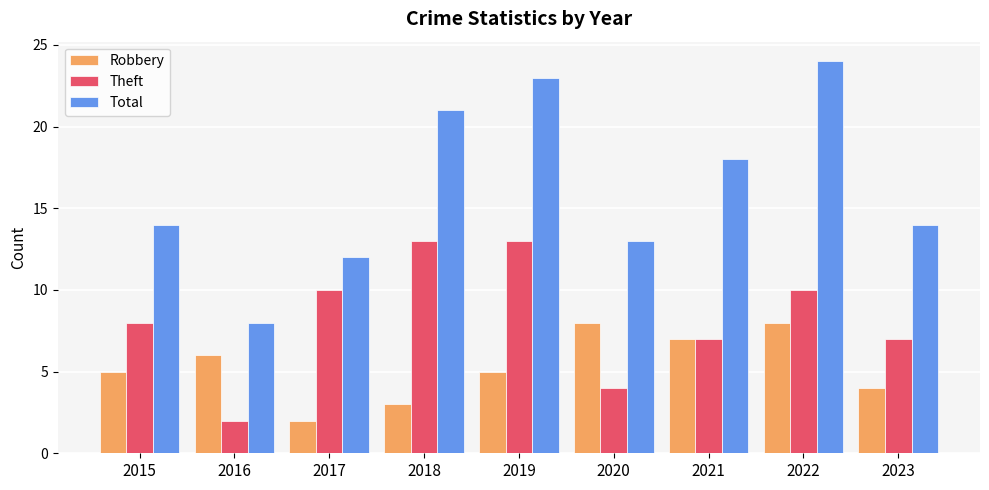

At 2019, list the series in order from largest to smallest.

Total, Theft, Robbery